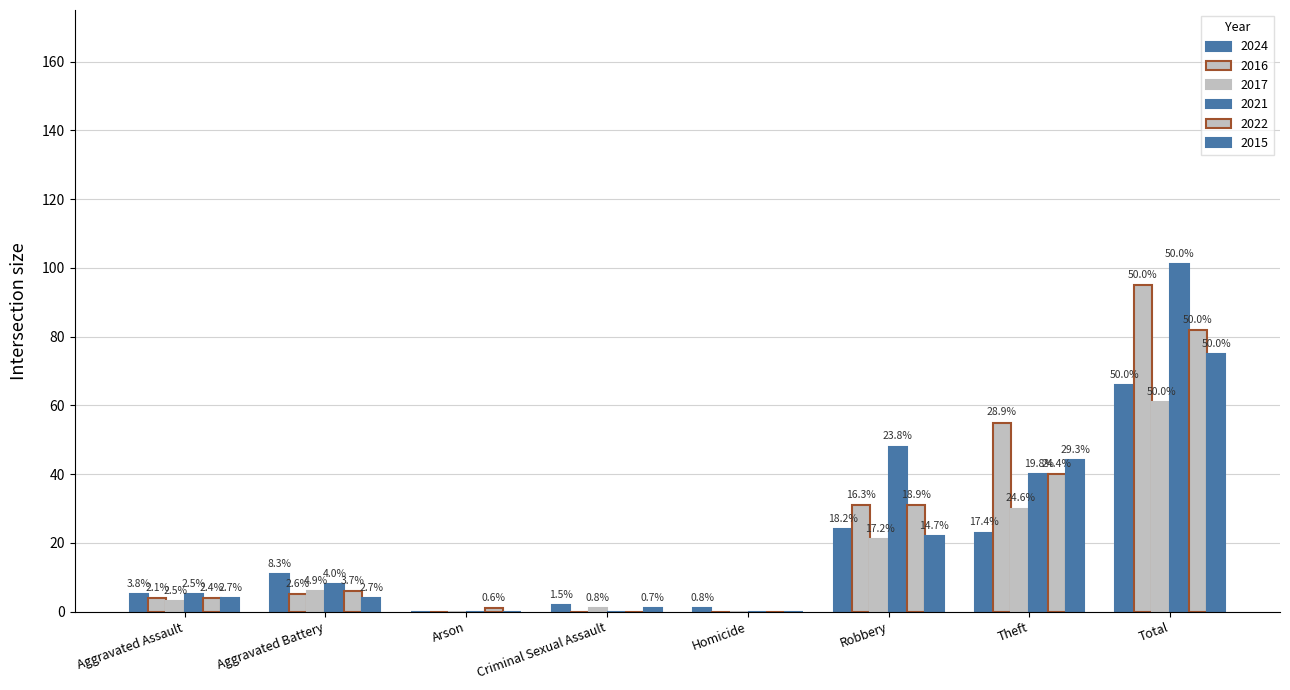

Are the bars grouped side by side (vs. stacked)?

Yes